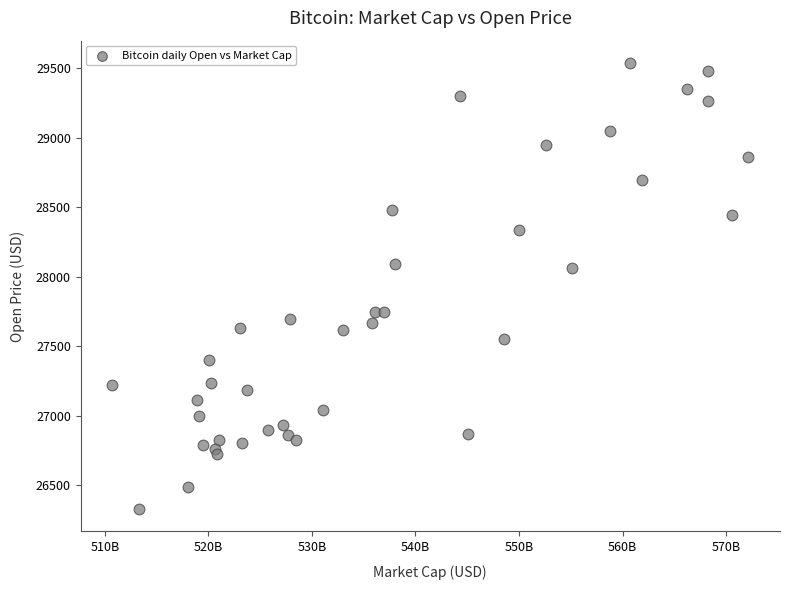

What is the range of Y values (max minus min)?

3213